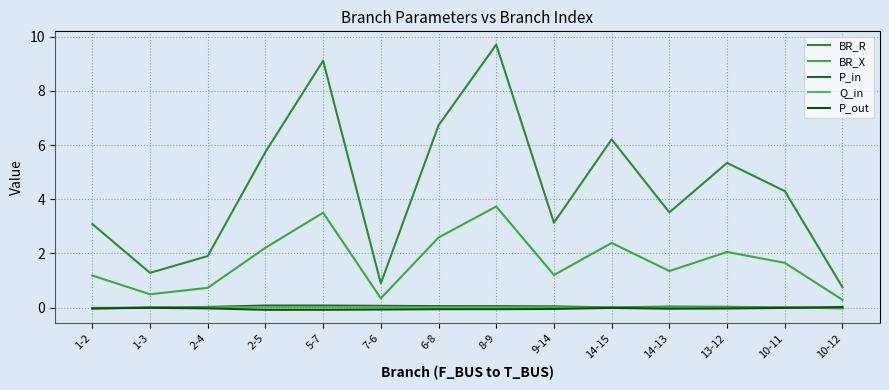

How many lines are shown in the chart?

5